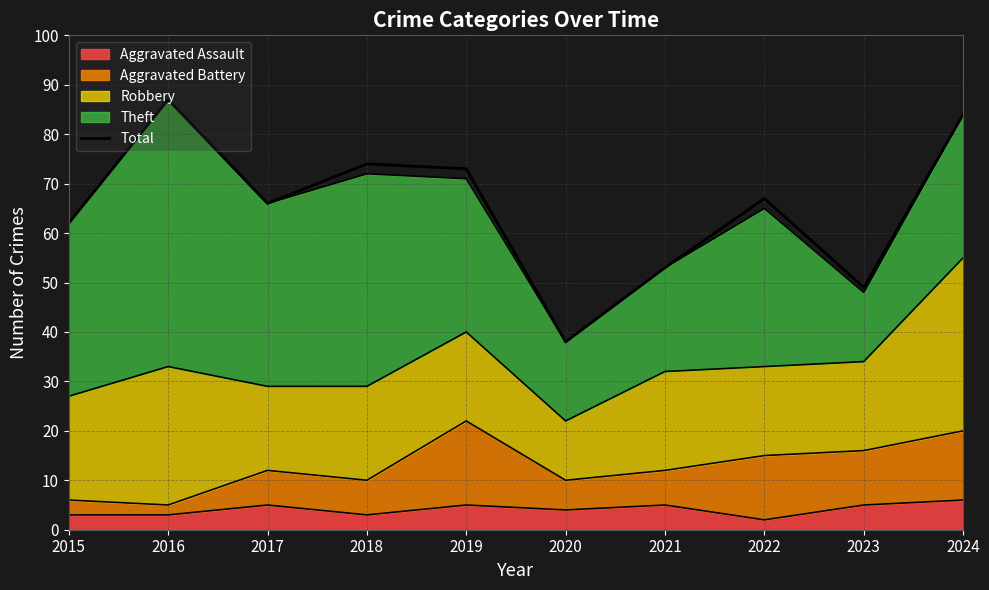

What is the difference between the maximum and minimum values?

49